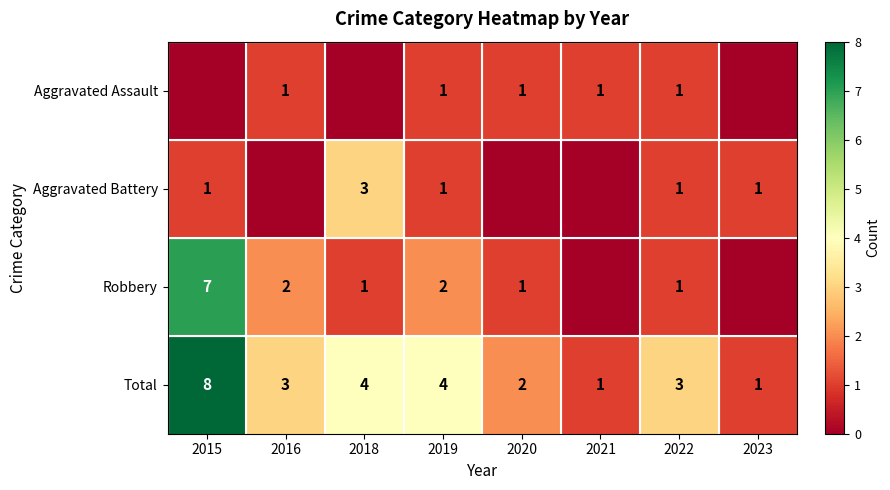

The value of Robbery at 2022 is 1. True or false?

True